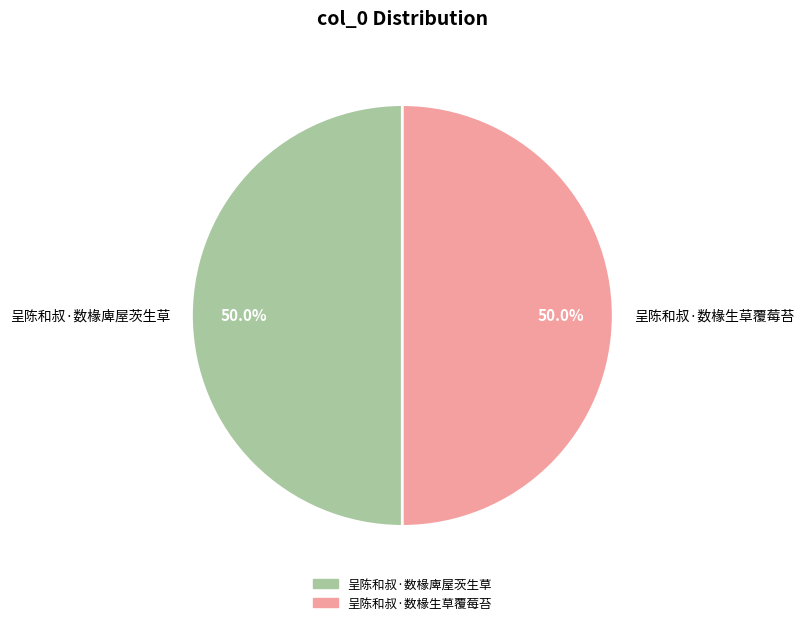

What is the ratio of the value at 呈陈和叔·数椽庳屋茨生草 to the value at 呈陈和叔·数椽生草覆莓苔?

1.0